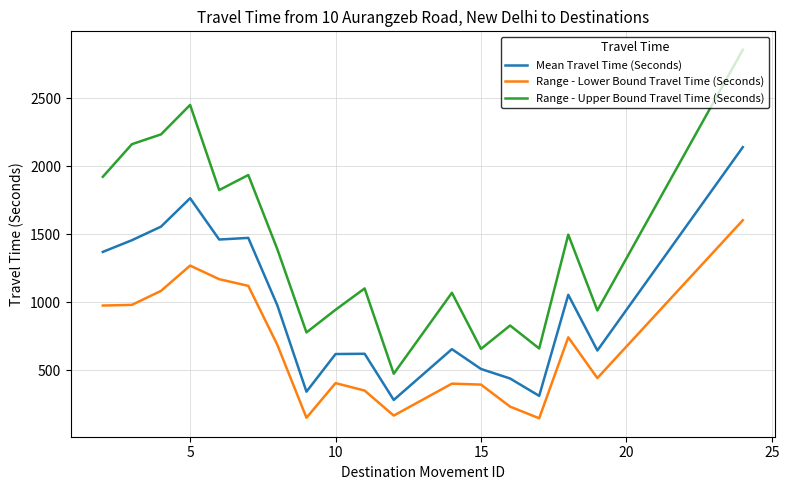

List the series in order of their peak value, lowest first.

Range - Lower Bound Travel Time (Seconds), Mean Travel Time (Seconds), Range - Upper Bound Travel Time (Seconds)